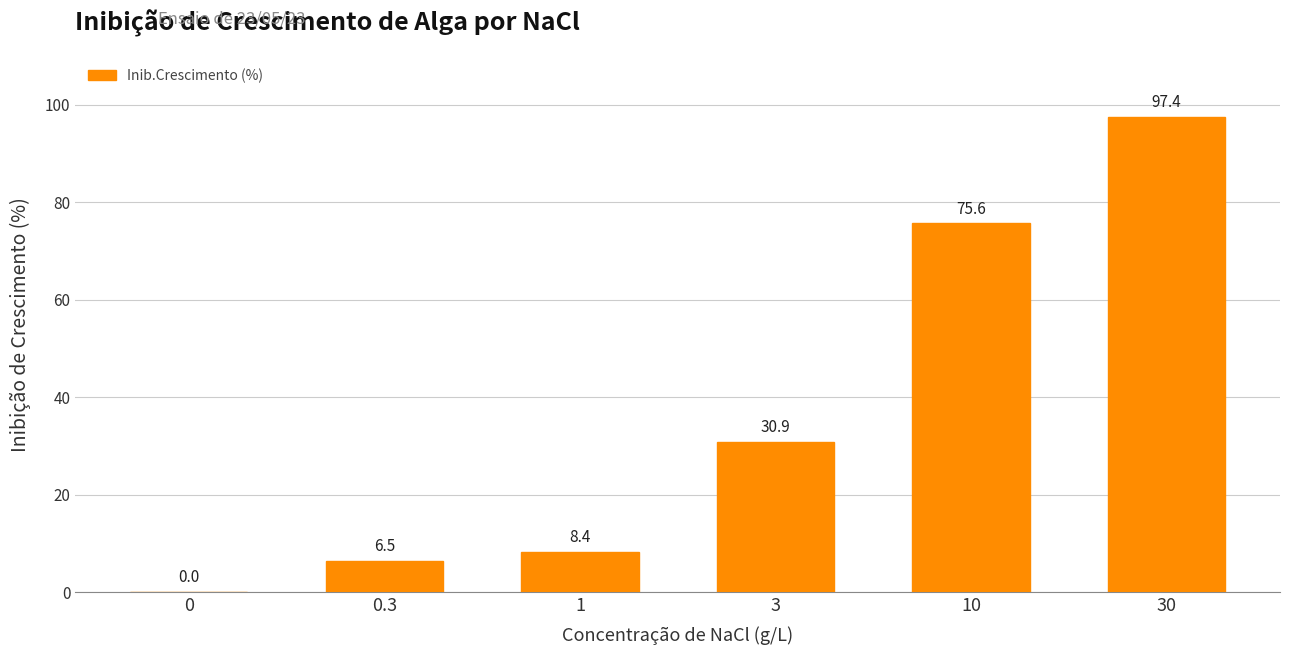

What is the sum of the values at 1 and 10?

84.0